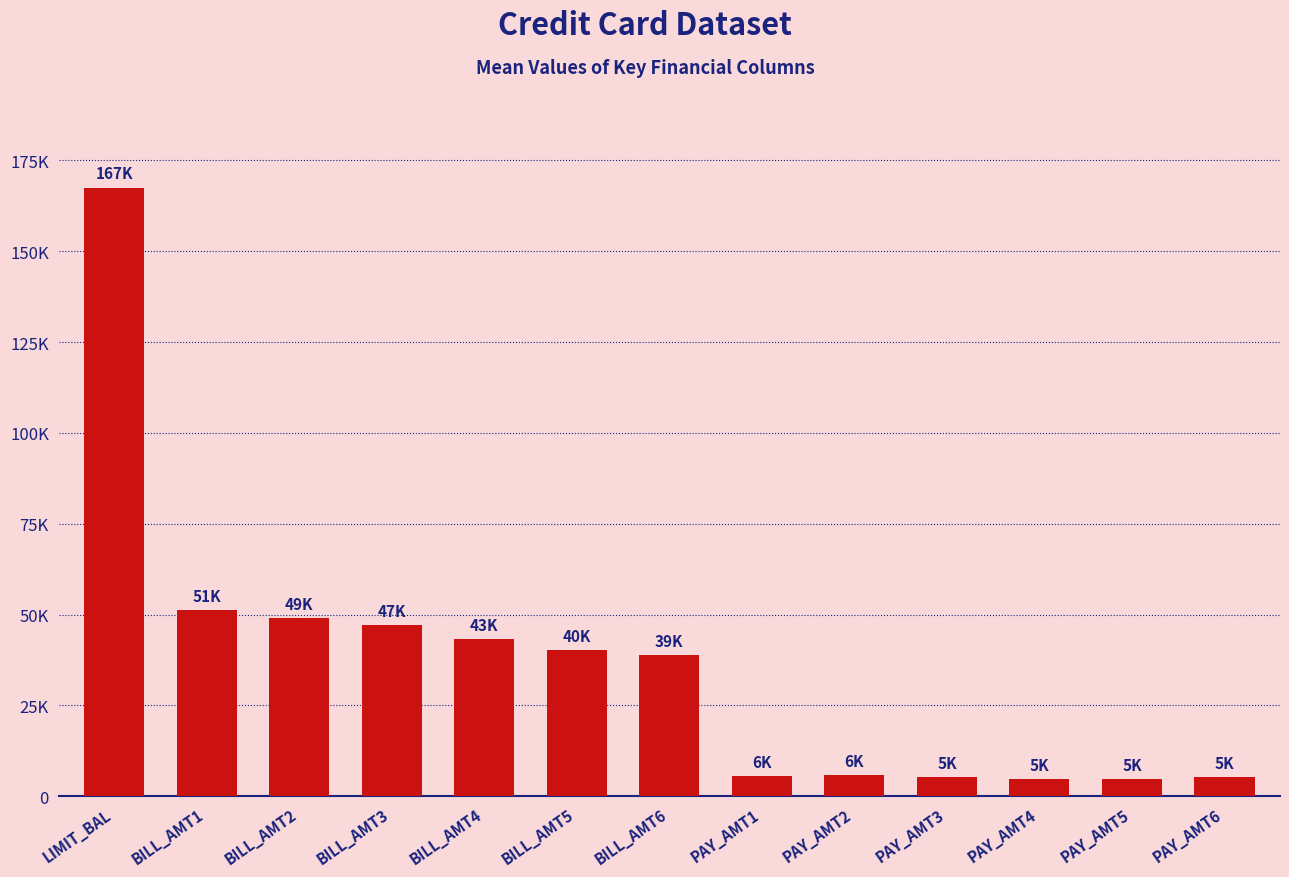

Reading left to right, transcribe all the data shown in this chart.

167484.3	51223.3	49179.1	47013.2	43262.9	40311.4	38871.8	5663.6	5921.2	5225.7	4826.1	4799.4	5215.5